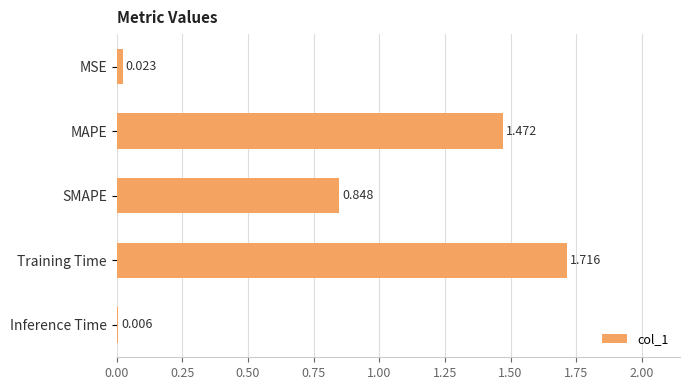

List the labels in order of value, smallest first.

Inference Time, MSE, SMAPE, MAPE, Training Time